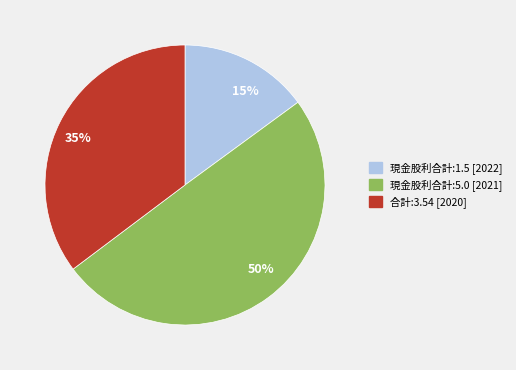

To the nearest percent, what is the difference between the largest and smallest slice percentages?

35%